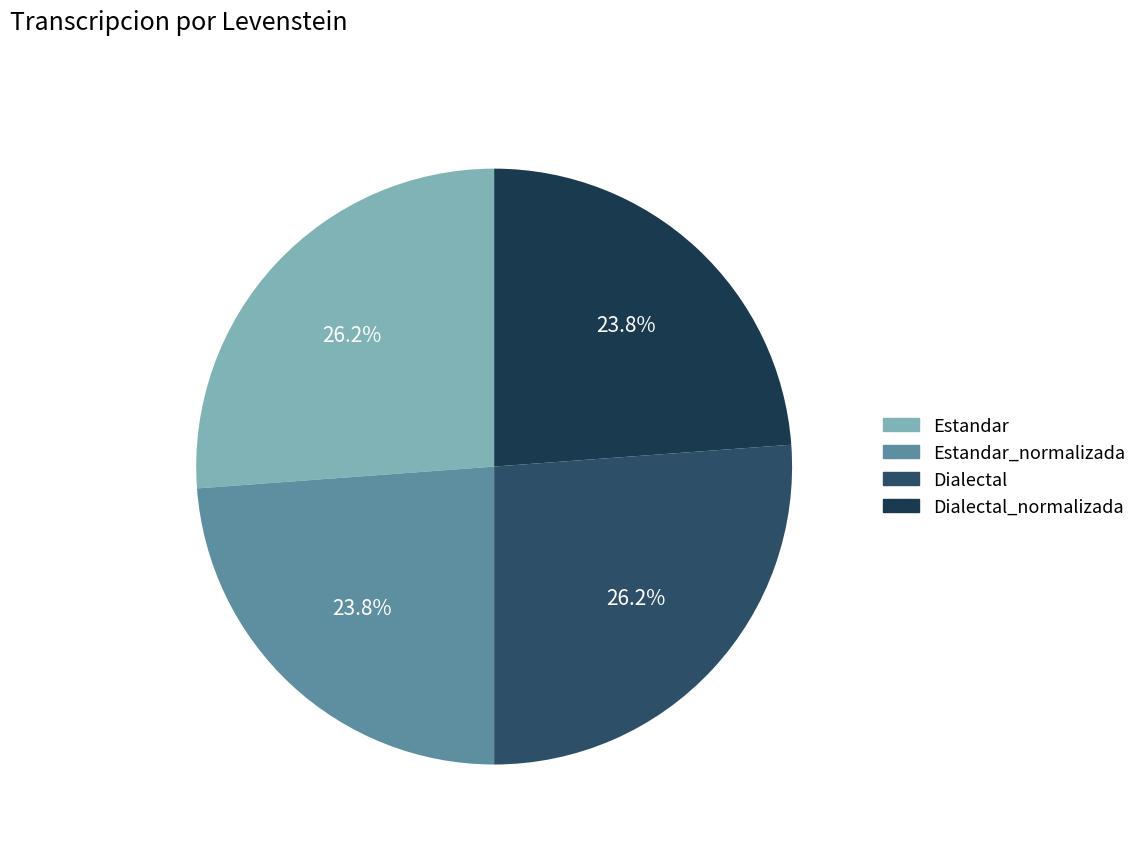

Does any single category account for the majority?

No